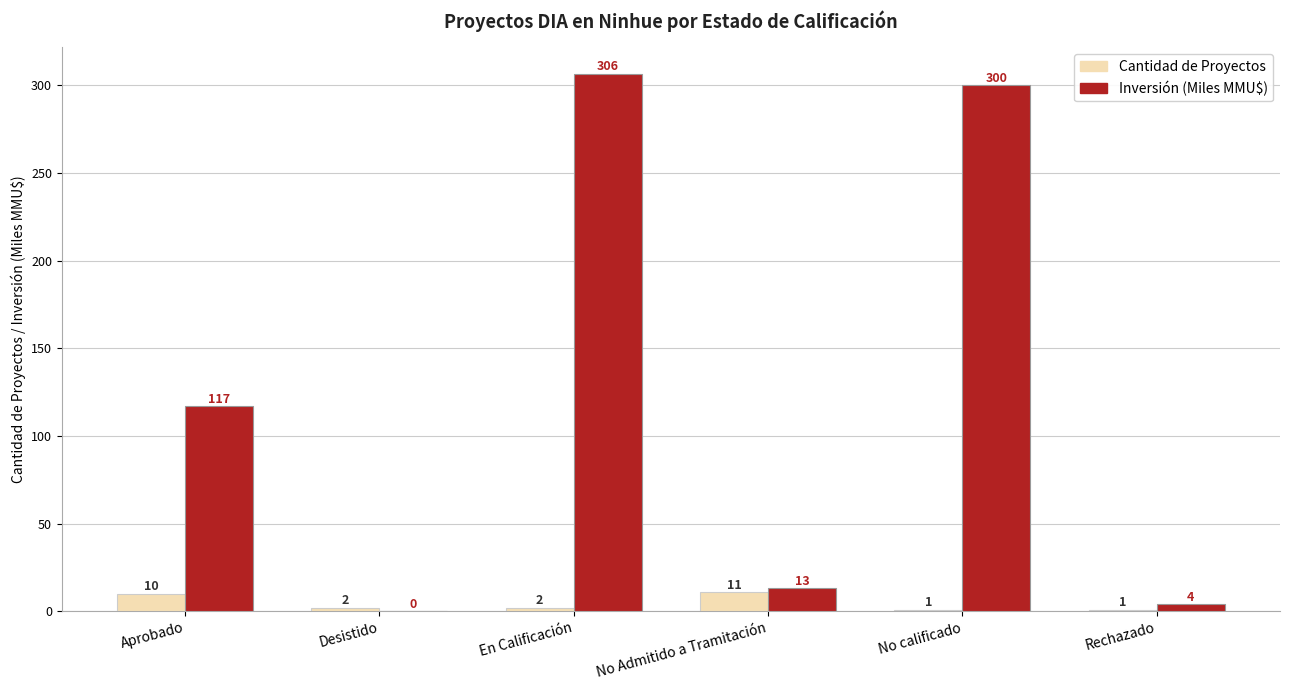

Which series has the largest total across all categories?

Inversión (Miles MMU$)